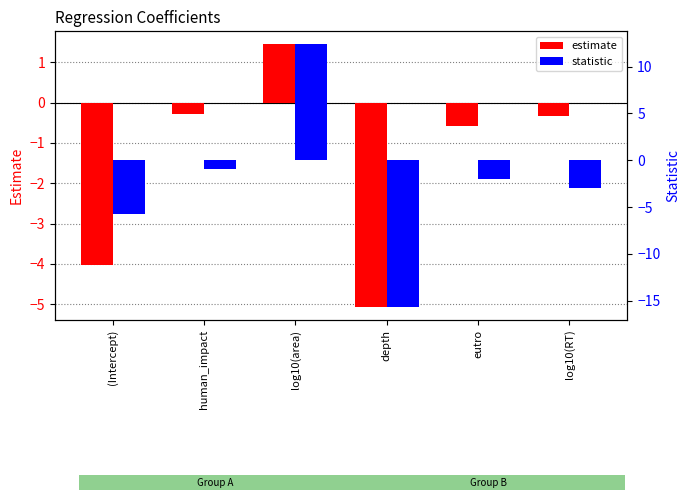

Reading right to left, extract all data points from this chart.

estimate: -0.3	-0.6	-5.1	1.4	-0.3	-4.0
statistic: -2.9	-2.0	-15.6	12.4	-0.9	-5.8